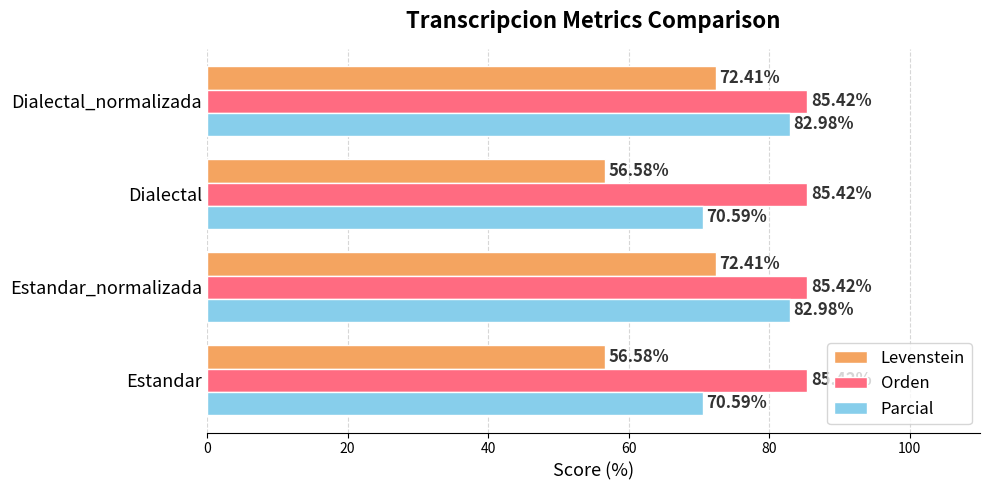

Which series has the largest range (max minus min)?

Levenstein